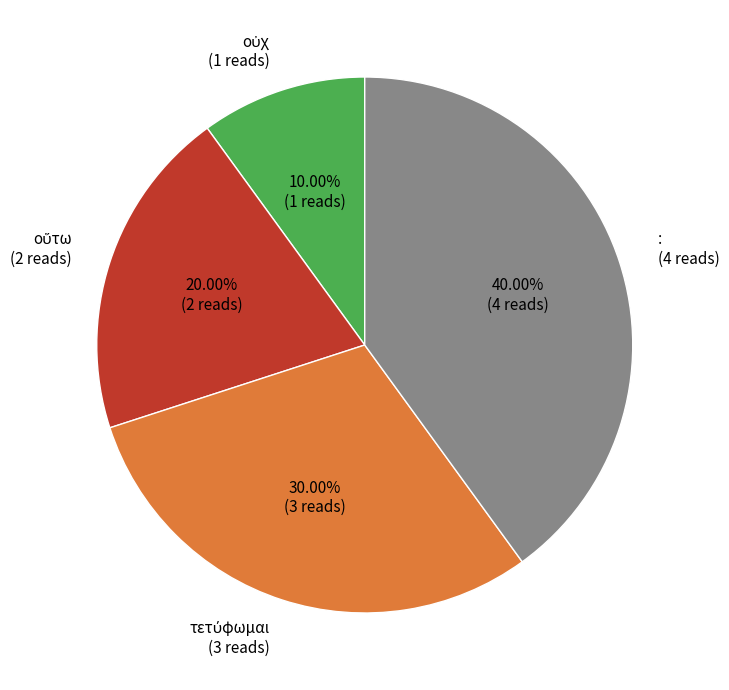

To the nearest percent, what is the average slice percentage?

25%